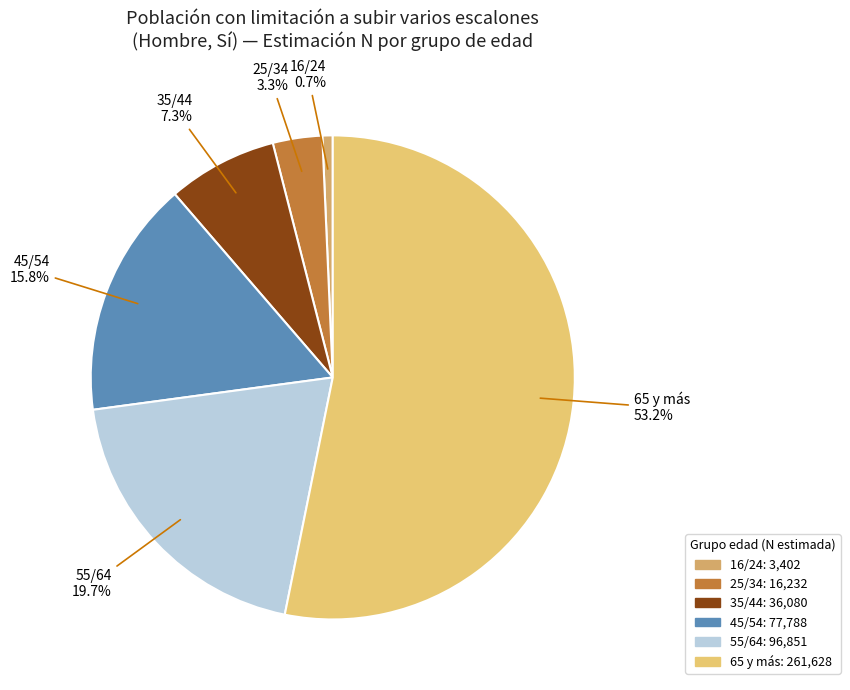

Rank the categories by value from highest to lowest.

65 y más, 55/64, 45/54, 35/44, 25/34, 16/24